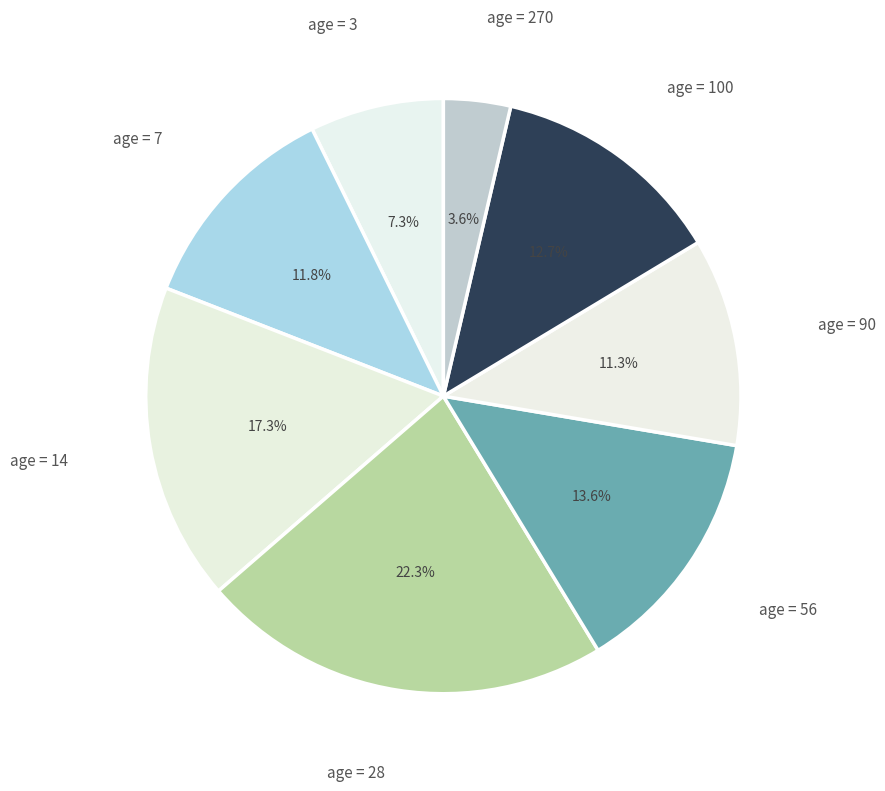

Count the number of slices in the pie.

8